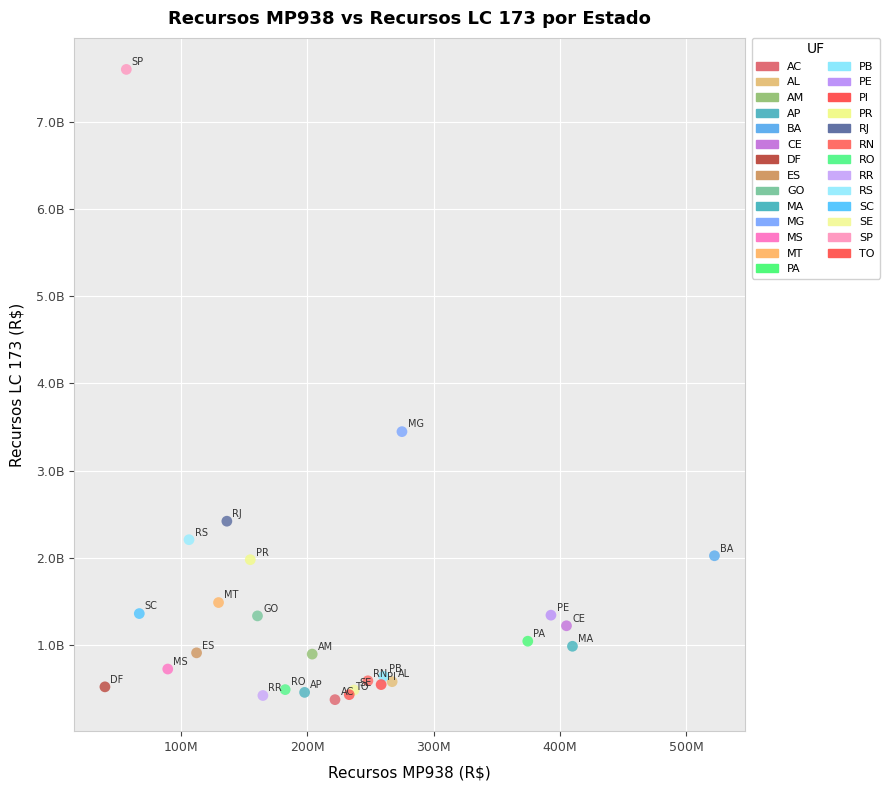

What are all the series names shown in the legend?

AC, AL, AM, AP, BA, CE, DF, ES, GO, MA, MG, MS, MT, PA, PB, PE, PI, PR, RJ, RN, RO, RR, RS, SC, SE, SP, TO